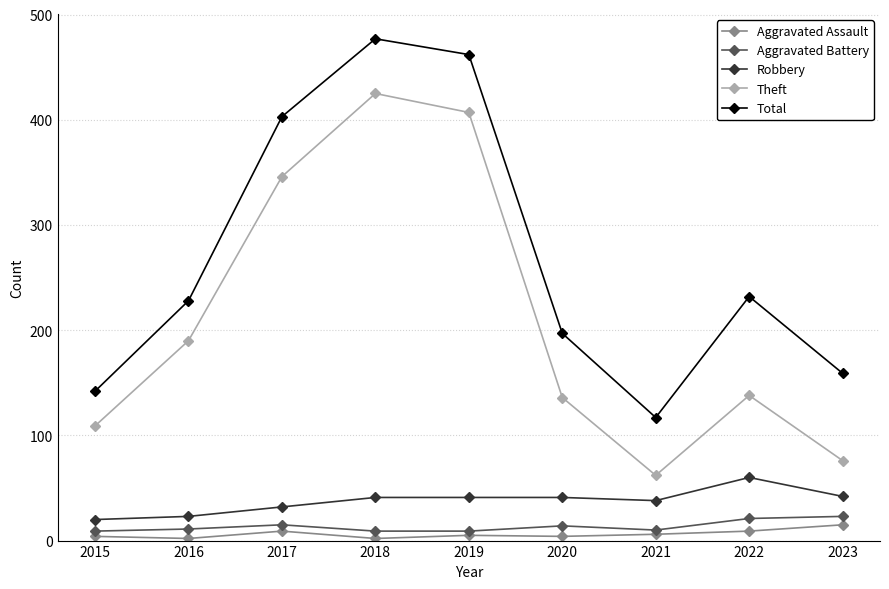

At which label is Theft closest to 243?

2016